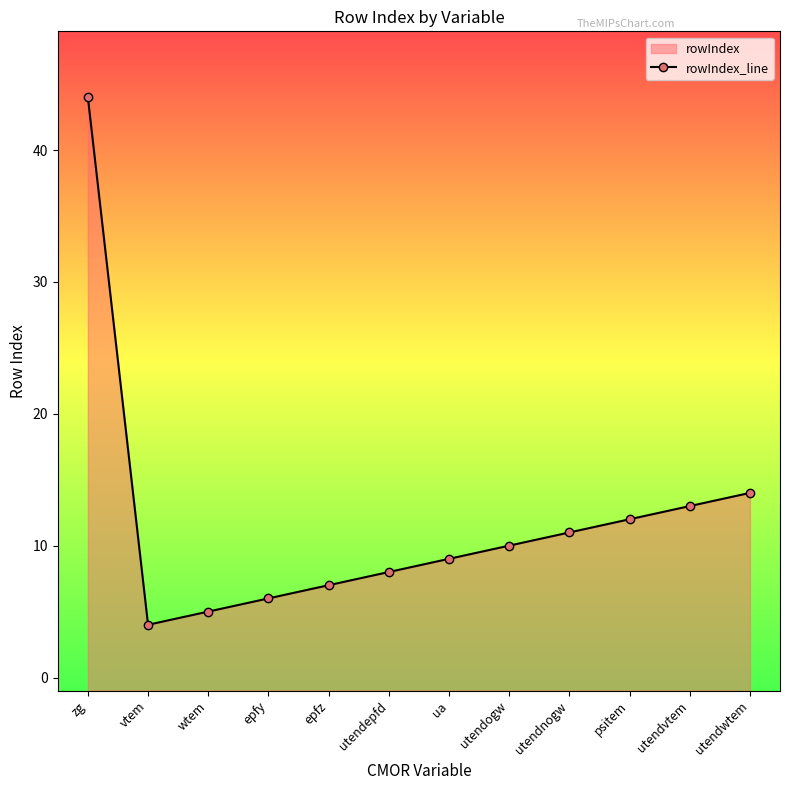

Where is the first local minimum?

vtem